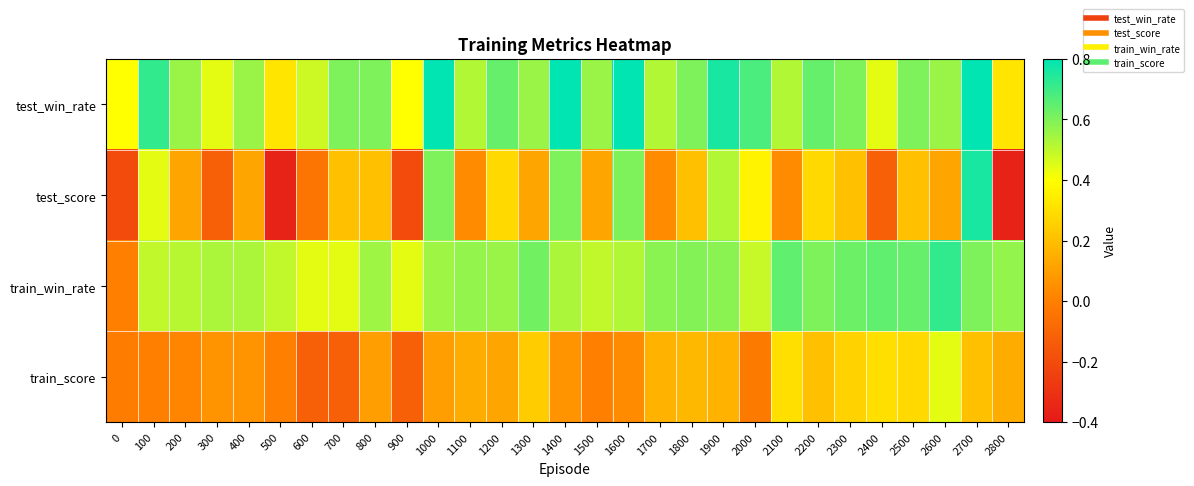

Between 2200 and 1900, which is larger?

1900